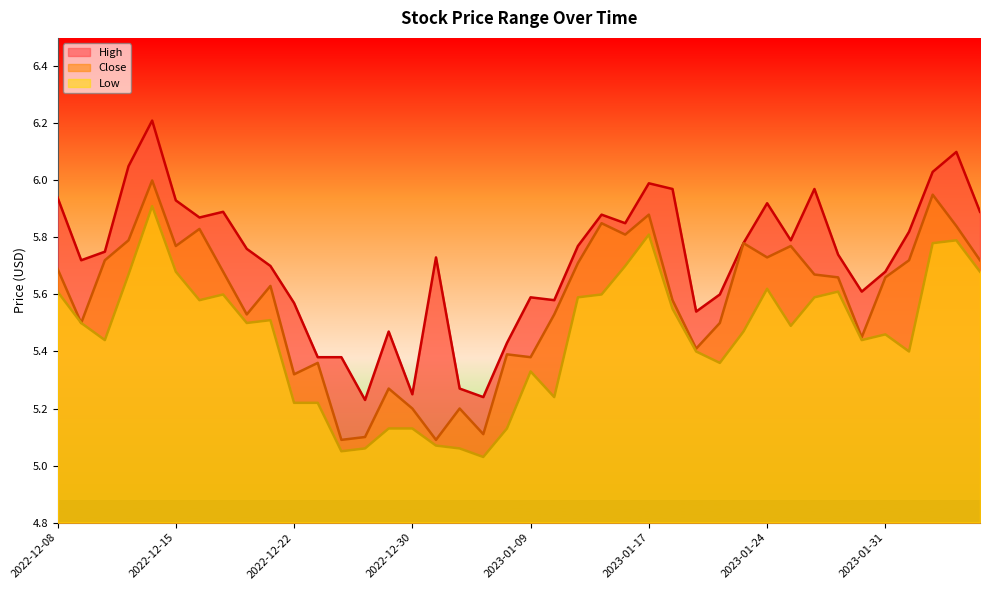

At which label does Close reach its peak?

2022-12-14